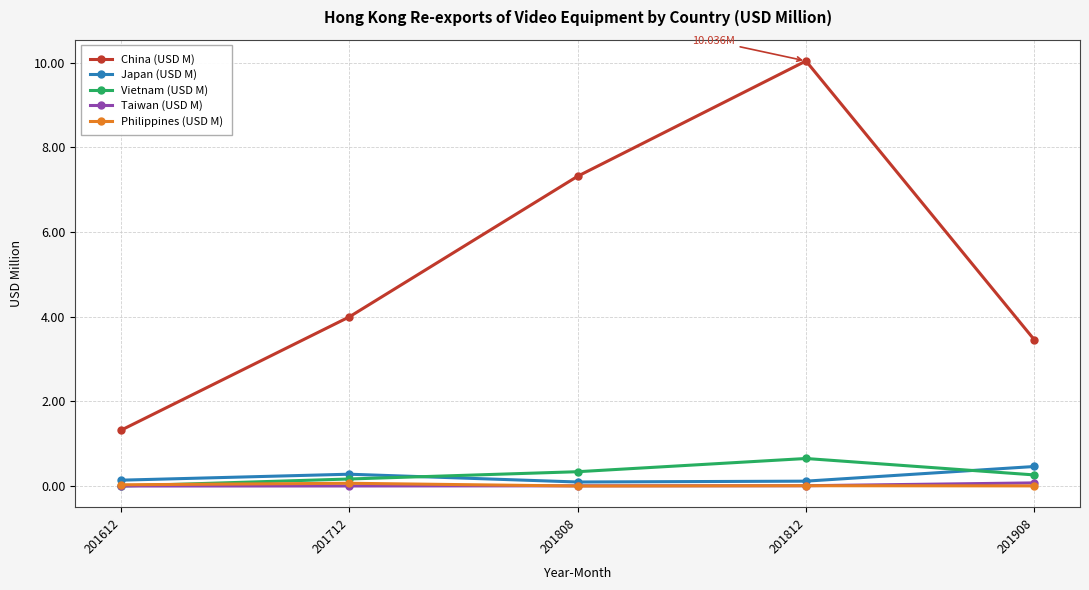

True or false: Japan (USD M) has a value of 0.1 at 201808.

True